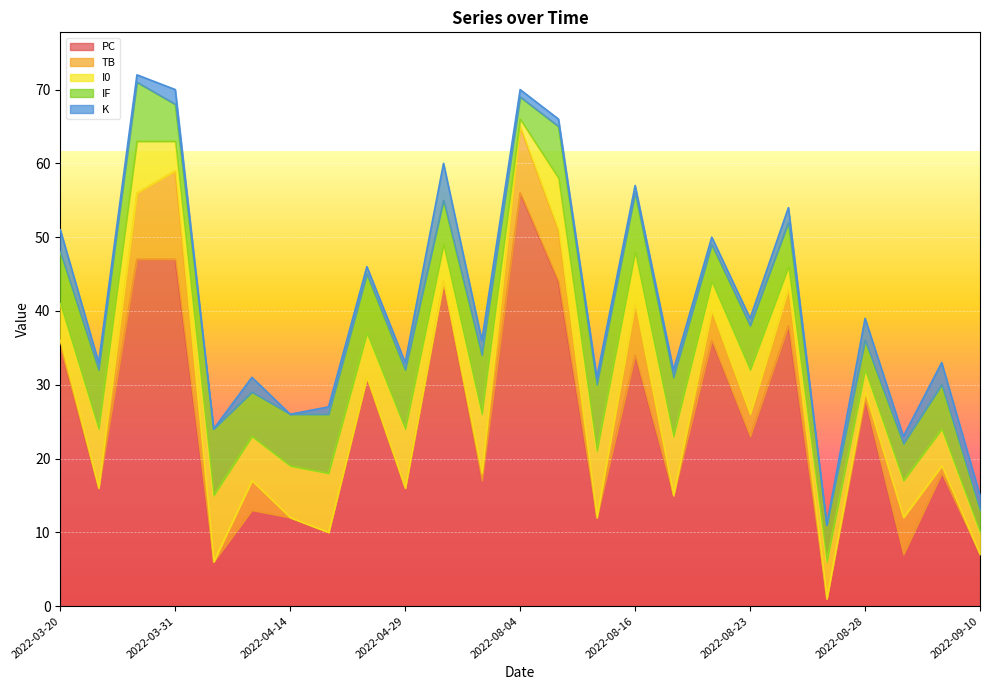

Reading right to left, list all the values displayed in this chart.

PC: 2022-09-10=7	2022-09-07=18	2022-09-02=7	2022-08-28=28	2022-08-26=1	2022-08-25=38	2022-08-23=23	2022-08-22=36	2022-08-18=15	2022-08-16=34	2022-08-13=12	2022-08-07=44	2022-08-04=56	2022-06-12=17	2022-05-07=44	2022-04-29=16	2022-04-23=31	2022-04-18=10	2022-04-14=12	2022-04-10=13	2022-04-05=6	2022-03-31=47	2022-03-26=47	2022-03-23=16	2022-03-20=35
TB: 2022-09-10=0	2022-09-07=1	2022-09-02=5	2022-08-28=1	2022-08-26=0	2022-08-25=5	2022-08-23=3	2022-08-22=4	2022-08-18=0	2022-08-16=7	2022-08-13=0	2022-08-07=7	2022-08-04=9	2022-06-12=1	2022-05-07=0	2022-04-29=0	2022-04-23=0	2022-04-18=0	2022-04-14=0	2022-04-10=4	2022-04-05=0	2022-03-31=12	2022-03-26=9	2022-03-23=0	2022-03-20=1
I0: 2022-09-10=3	2022-09-07=5	2022-09-02=5	2022-08-28=3	2022-08-26=5	2022-08-25=3	2022-08-23=6	2022-08-22=4	2022-08-18=8	2022-08-16=7	2022-08-13=9	2022-08-07=7	2022-08-04=1	2022-06-12=8	2022-05-07=5	2022-04-29=8	2022-04-23=6	2022-04-18=8	2022-04-14=7	2022-04-10=6	2022-04-05=9	2022-03-31=4	2022-03-26=7	2022-03-23=8	2022-03-20=5
IF: 2022-09-10=3	2022-09-07=6	2022-09-02=5	2022-08-28=4	2022-08-26=5	2022-08-25=6	2022-08-23=6	2022-08-22=5	2022-08-18=8	2022-08-16=8	2022-08-13=9	2022-08-07=7	2022-08-04=3	2022-06-12=8	2022-05-07=6	2022-04-29=8	2022-04-23=8	2022-04-18=8	2022-04-14=7	2022-04-10=6	2022-04-05=9	2022-03-31=5	2022-03-26=8	2022-03-23=8	2022-03-20=7
K: 2022-09-10=2	2022-09-07=3	2022-09-02=1	2022-08-28=3	2022-08-26=0	2022-08-25=2	2022-08-23=1	2022-08-22=1	2022-08-18=1	2022-08-16=1	2022-08-13=1	2022-08-07=1	2022-08-04=1	2022-06-12=2	2022-05-07=5	2022-04-29=1	2022-04-23=1	2022-04-18=1	2022-04-14=0	2022-04-10=2	2022-04-05=0	2022-03-31=2	2022-03-26=1	2022-03-23=1	2022-03-20=3